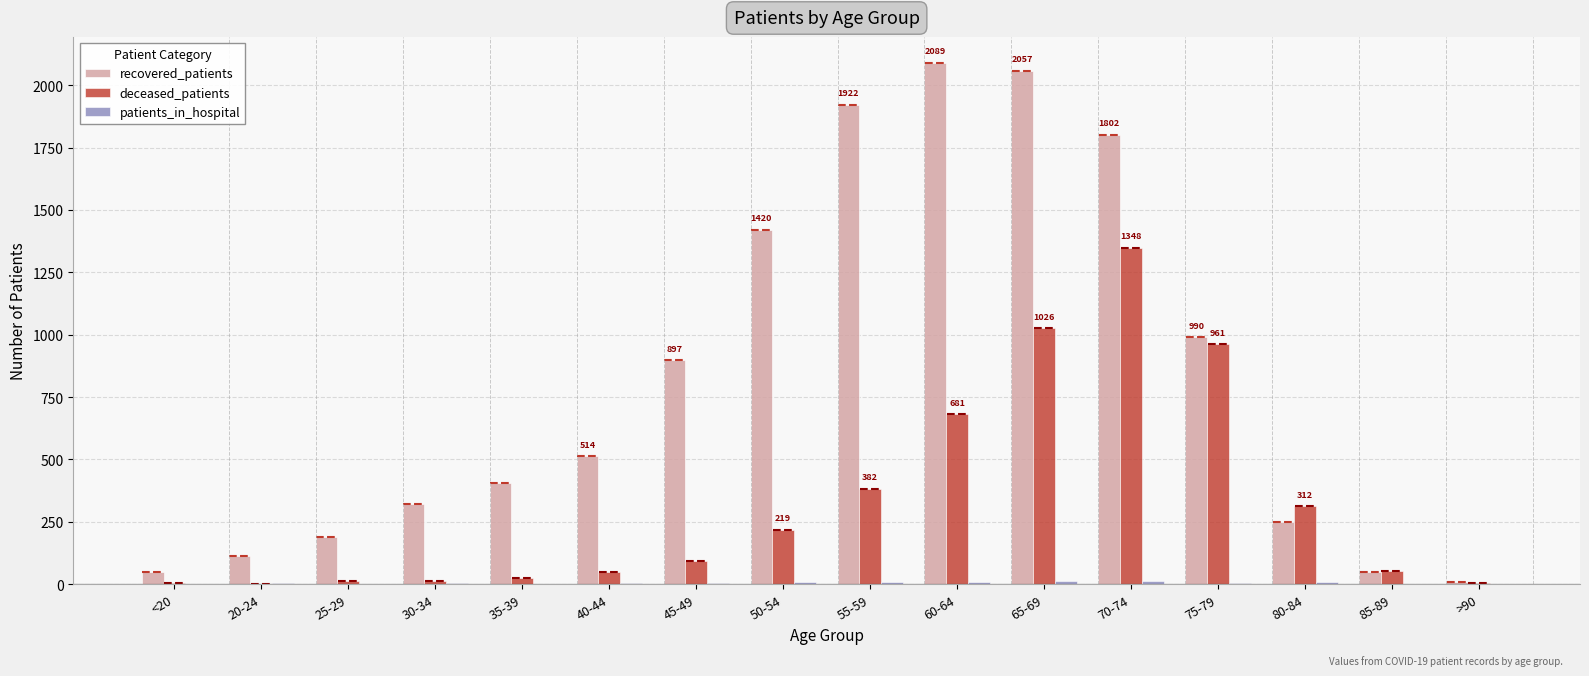

What is the maximum value shown in the chart?

2089